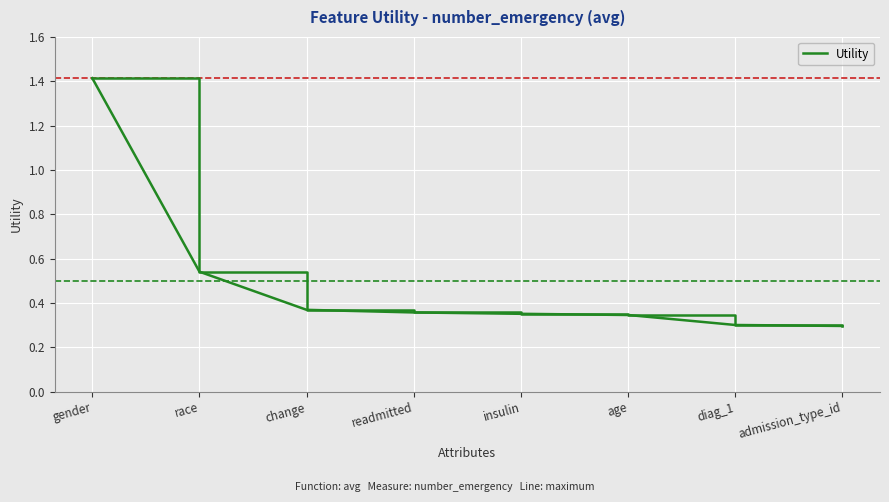

Is this an area chart (filled region under the line)?

No